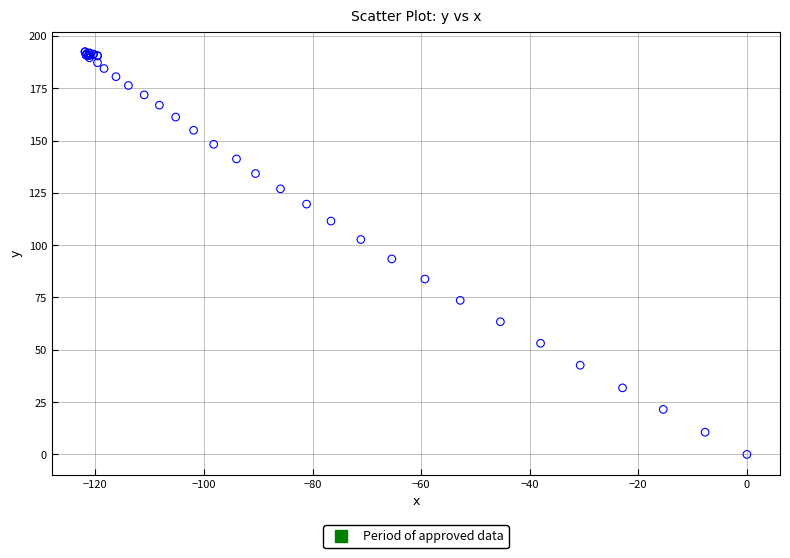

What Y value in the scatter plot is closest to 96?

93.4